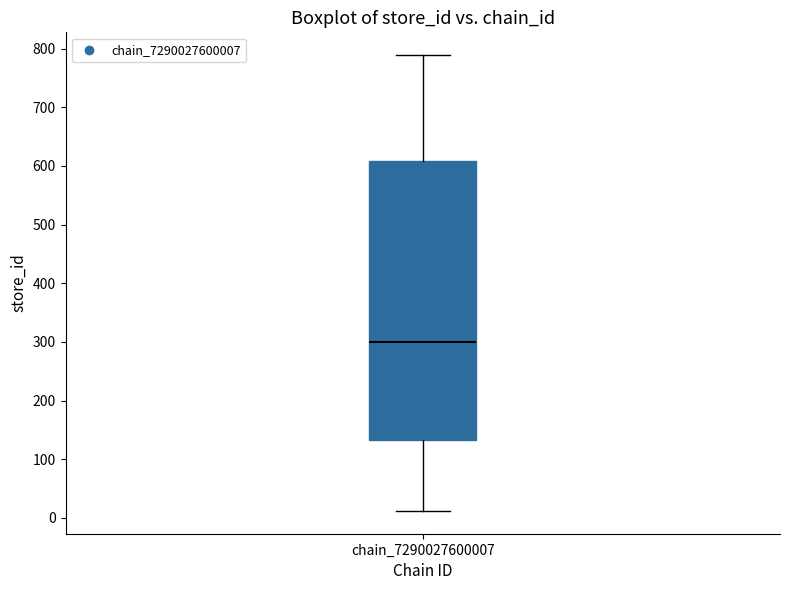

Where does the median line of the box for chain_7290027600007 sit on the y-axis? The values are not printed on the chart, so give them approximately, as read against the axis.

300